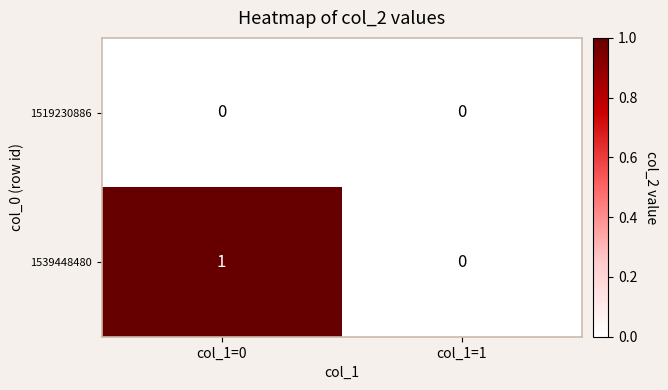

At which label does 1539448480 reach its minimum?

col_1=1